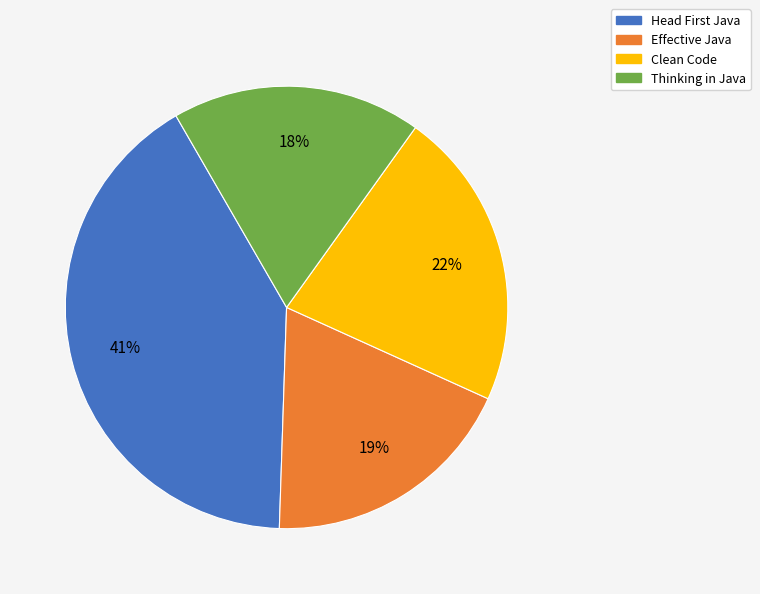

Which has a higher value, Thinking in Java or Clean Code?

Clean Code